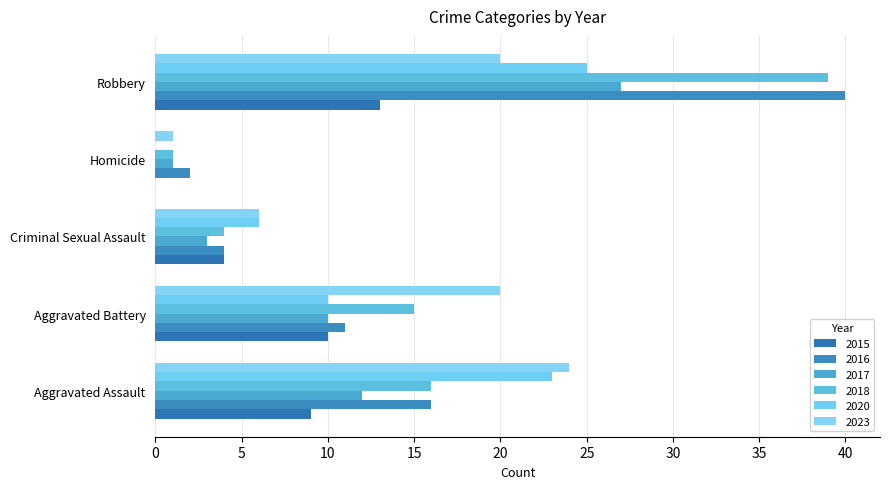

Count the number of data series in this chart.

6